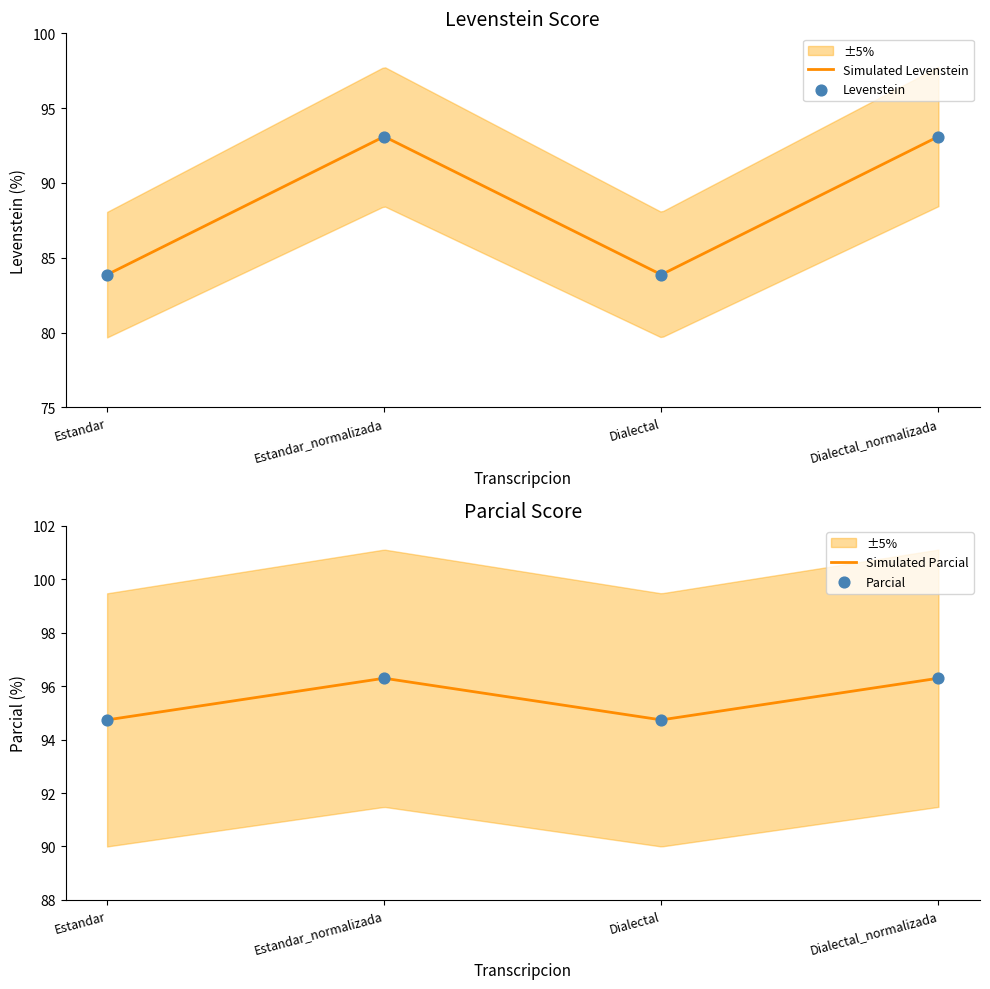

At how many categories does at least one series exceed 88?

4